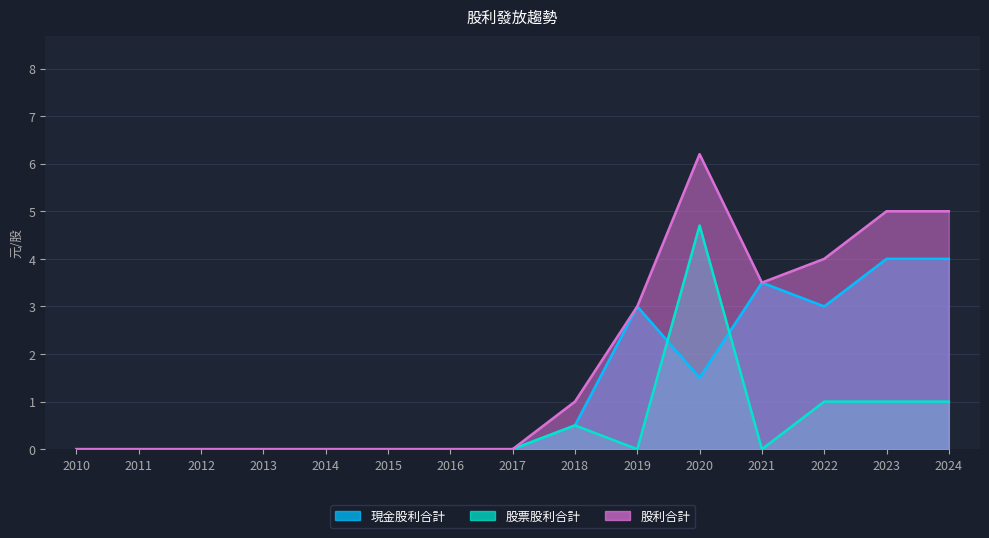

Count the 現金股利合計 values in the range 0 to 3.

12